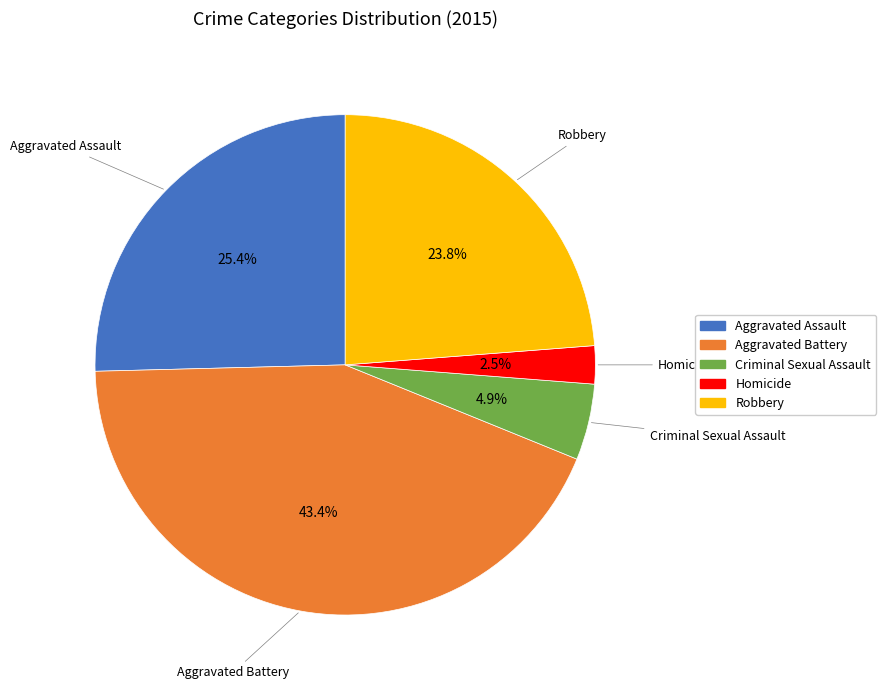

What is the largest slice in the pie chart?

Aggravated Battery